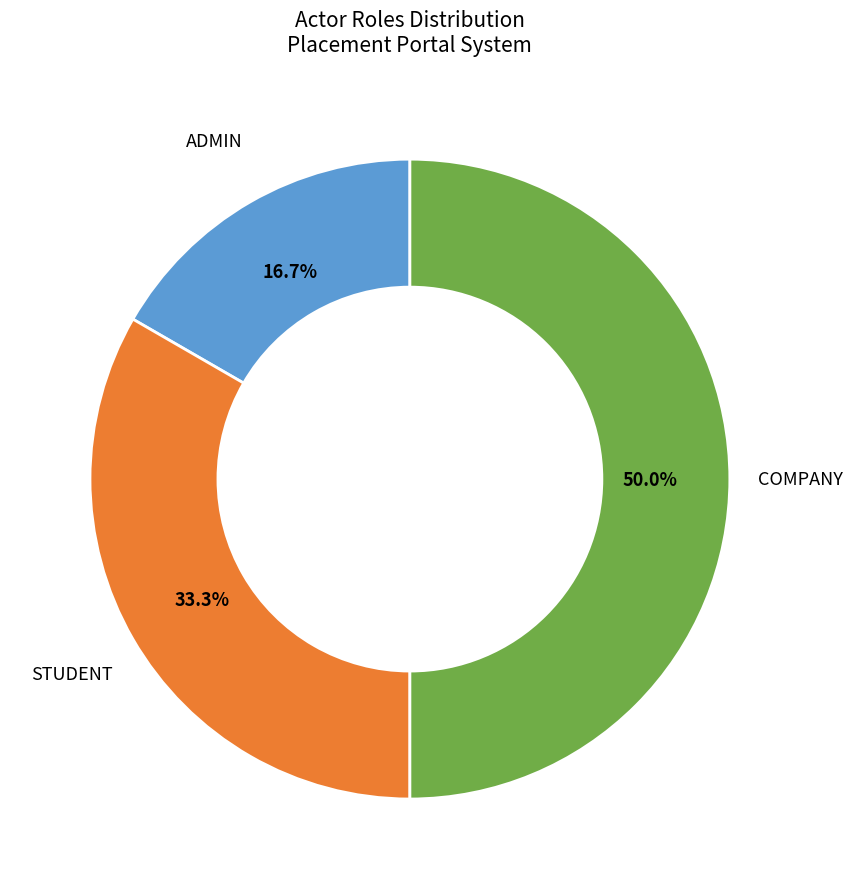

How many segments does this pie chart have?

3